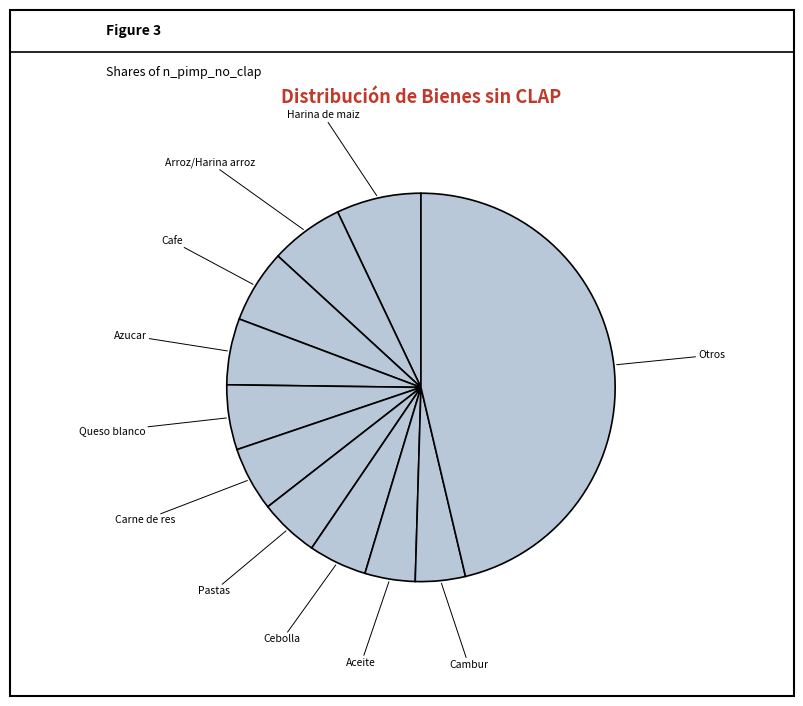

How many segments does this pie chart have?

11